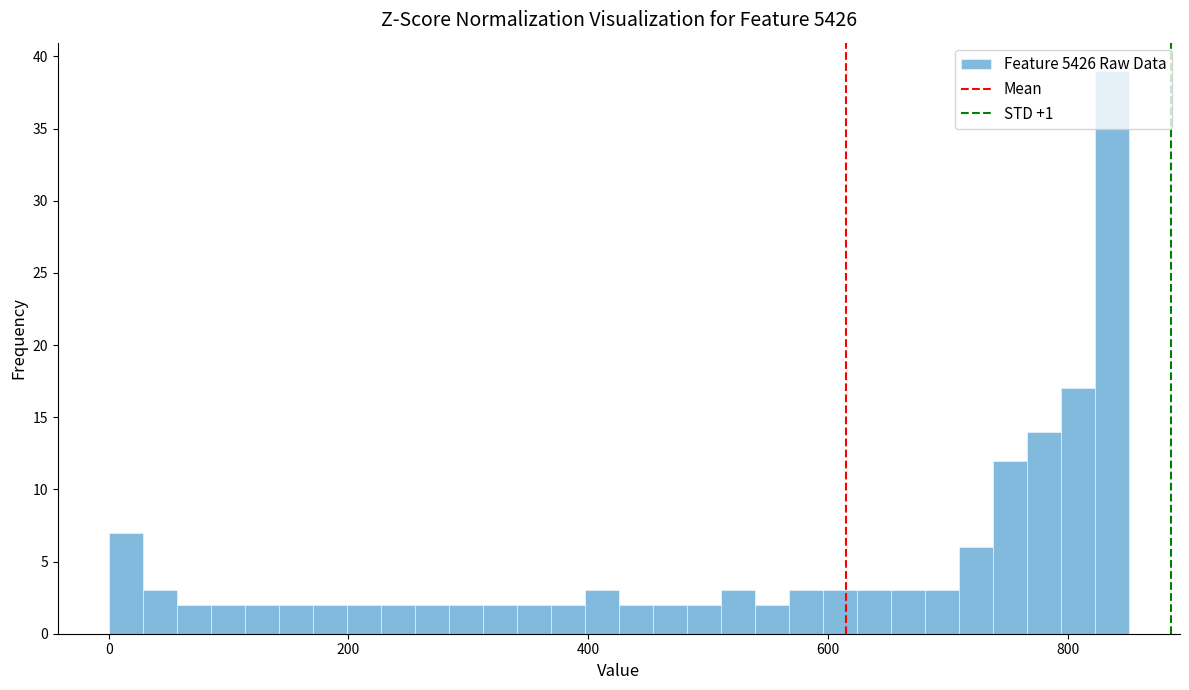

Around what value on the x-axis is the tallest bar? Give the approximate position of its centre, as read against the axis.

840